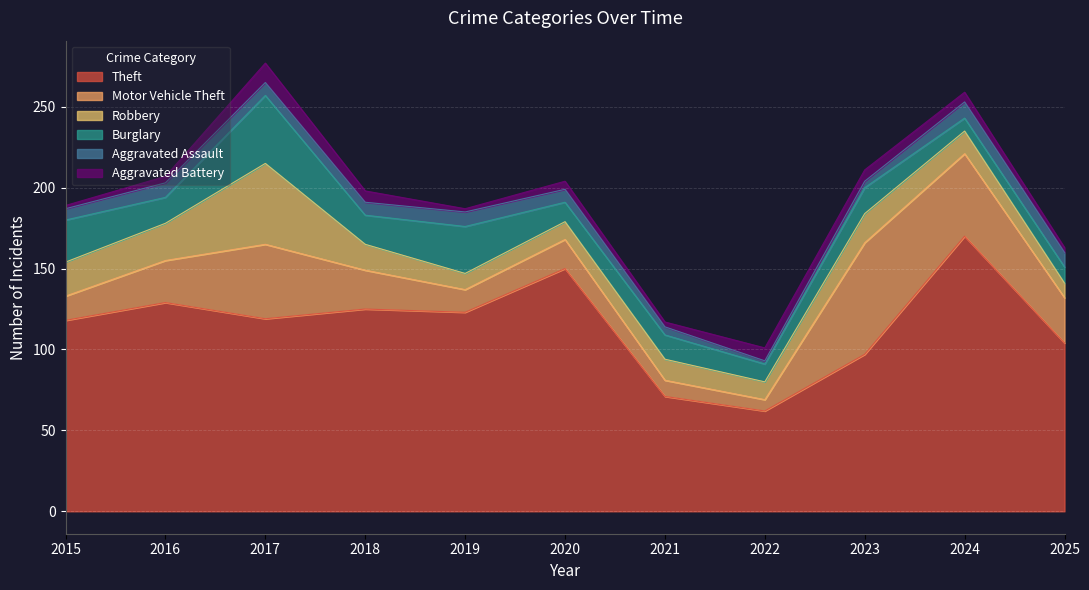

How many interior local peaks does the Theft series have?

4